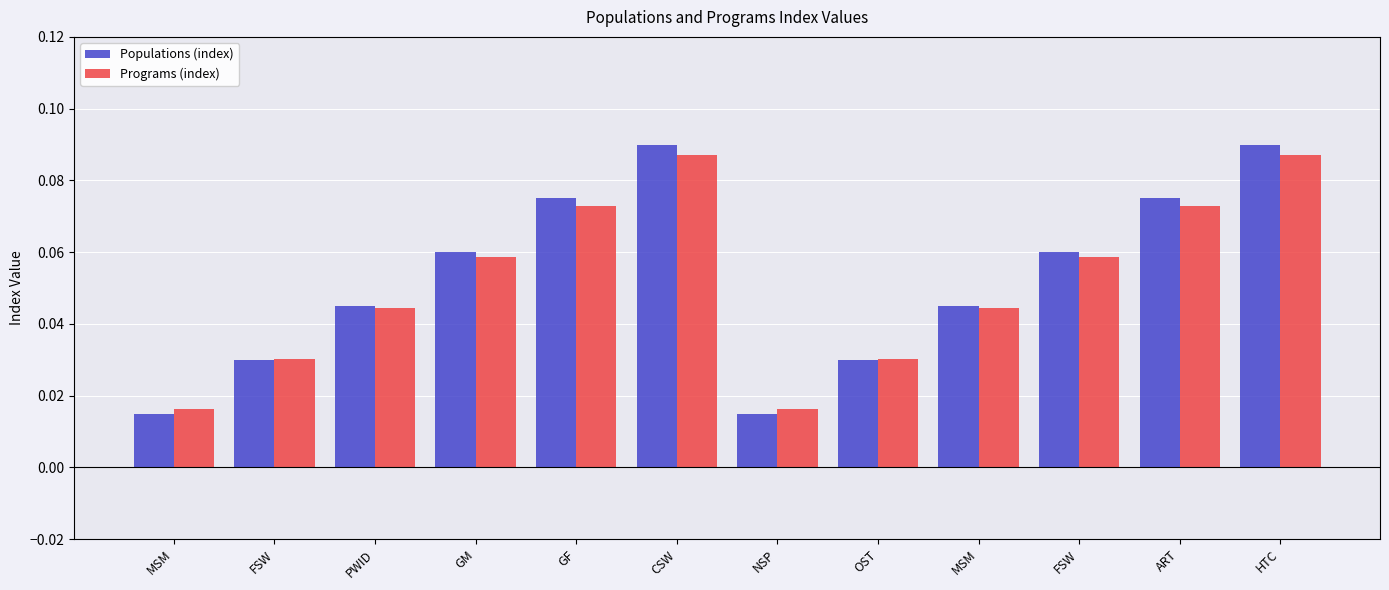

How many bars are there in each group?

2